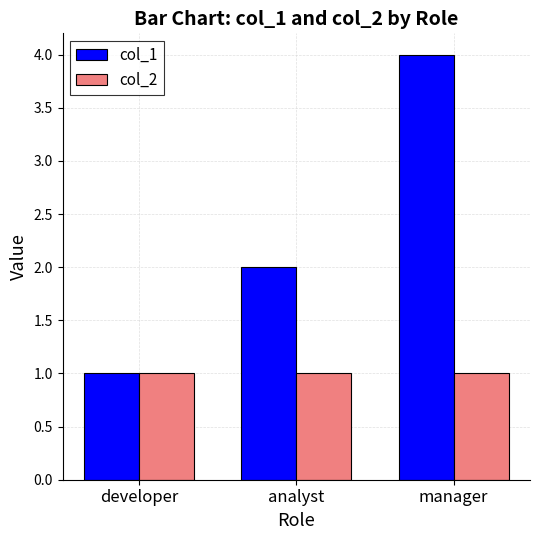

How many bars are there in total?

6